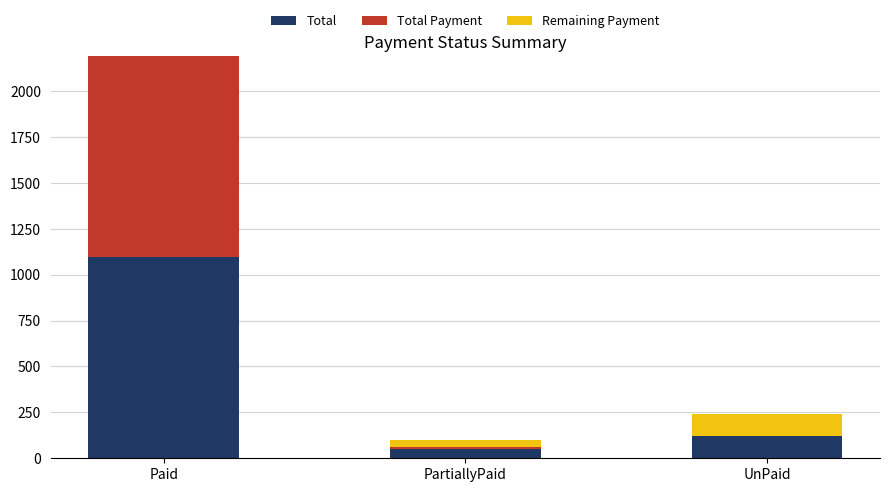

What is the maximum value for Total?

1096